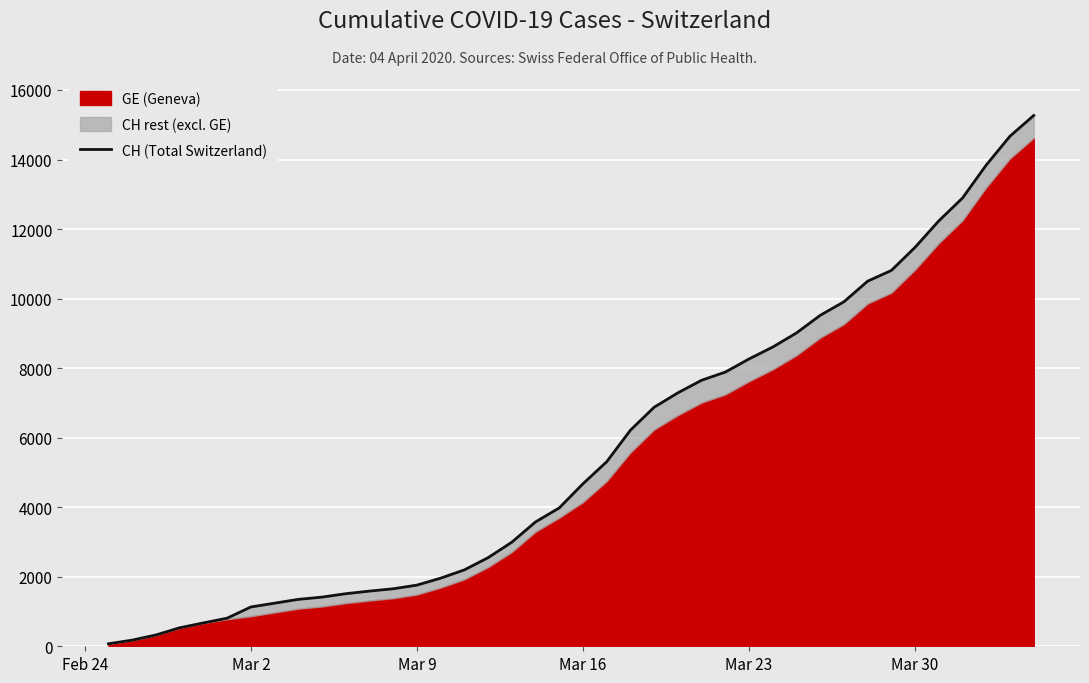

How many lines are shown in the chart?

1